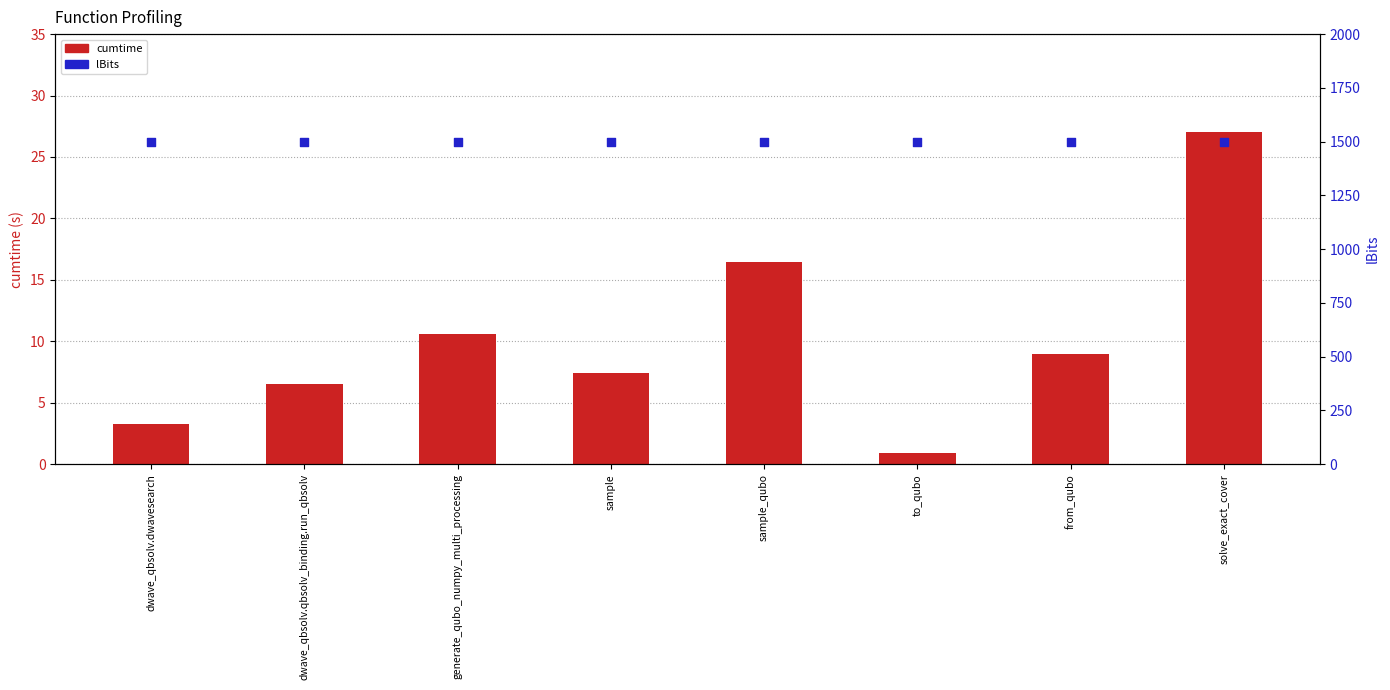

Which series reaches the maximum Y coordinate?

lBits